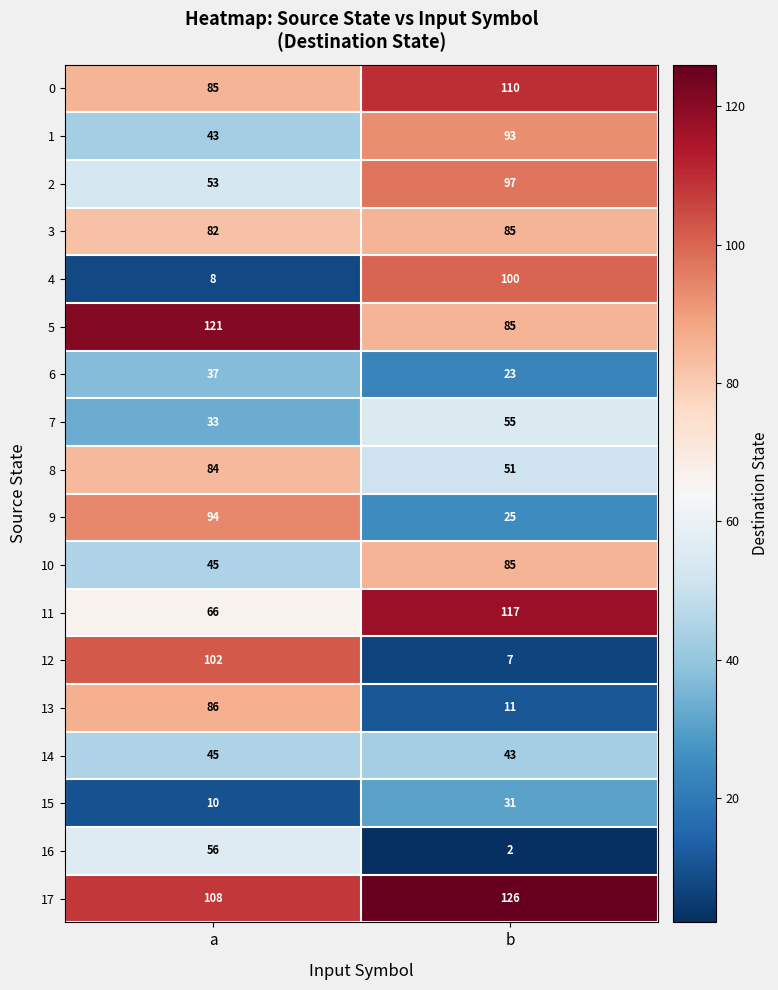

What is the spread (max minus min) of values at b?

124